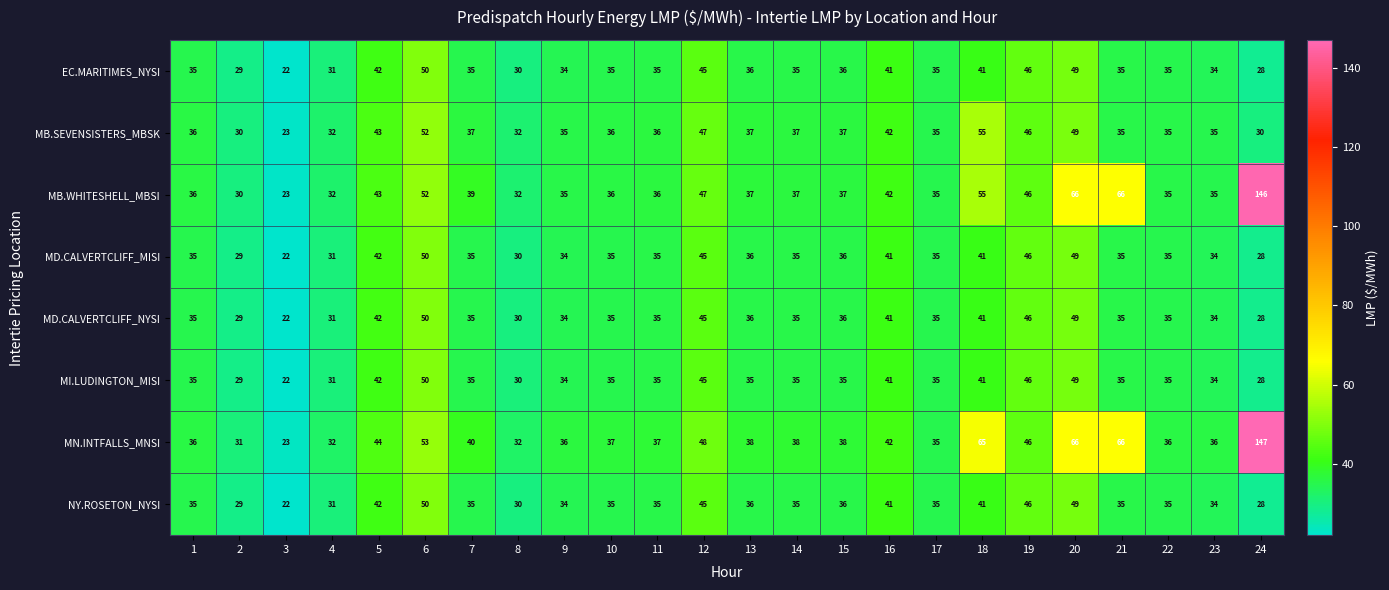

What is the greatest value displayed?

147